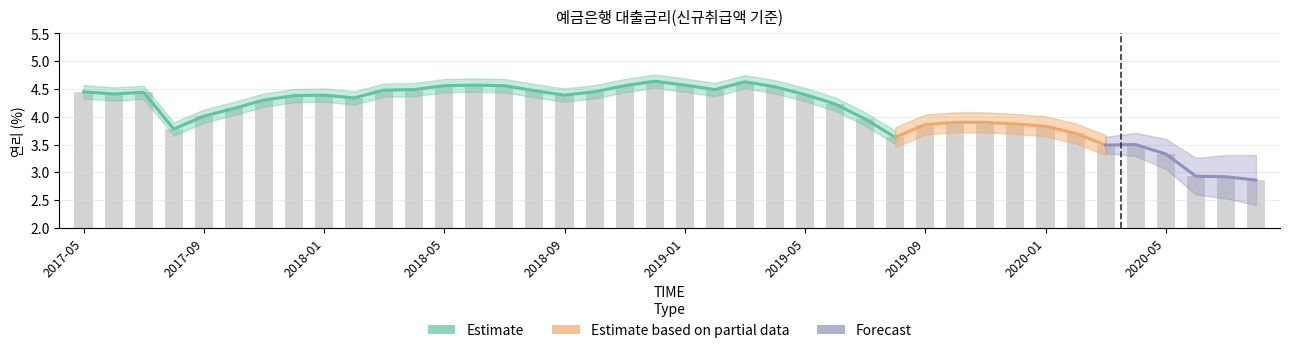

Which label corresponds to the smallest value in the chart?

202008